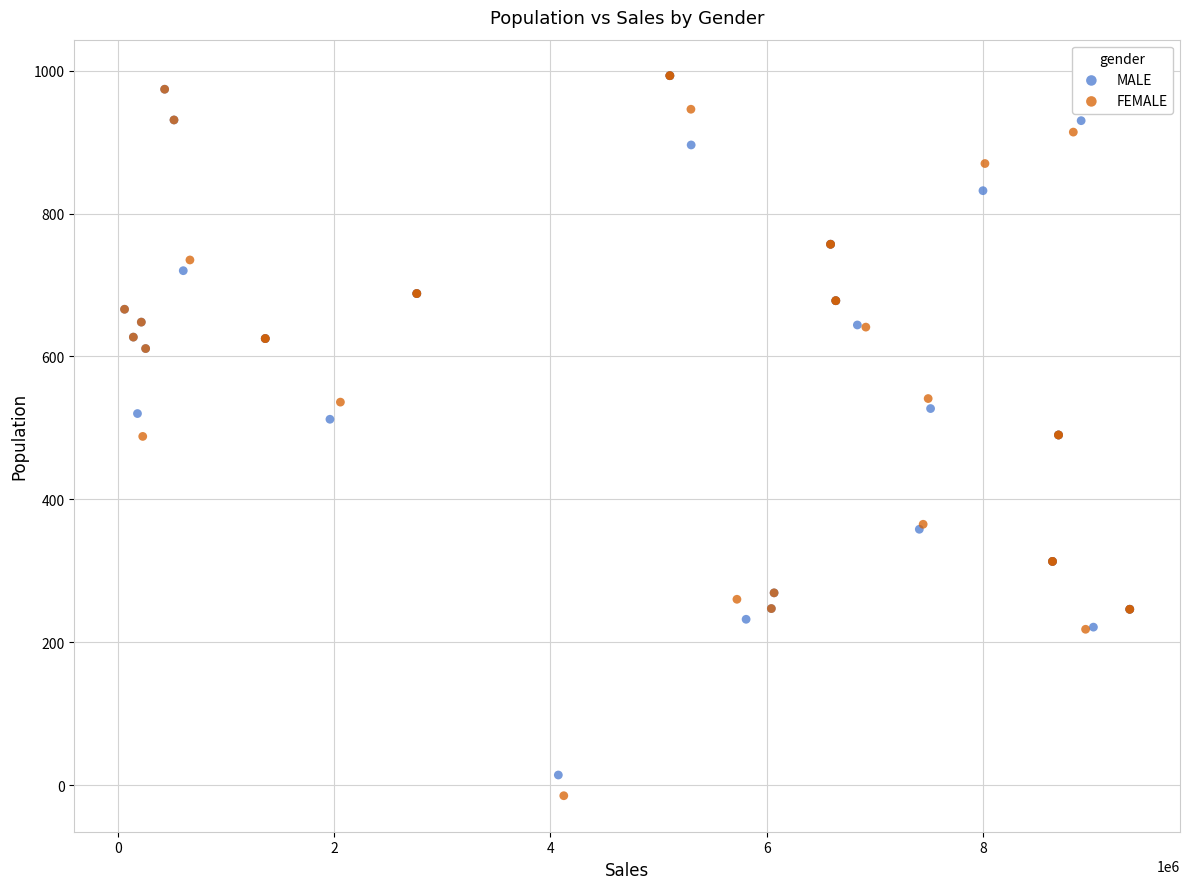

What are all the series names shown in the legend?

MALE, FEMALE